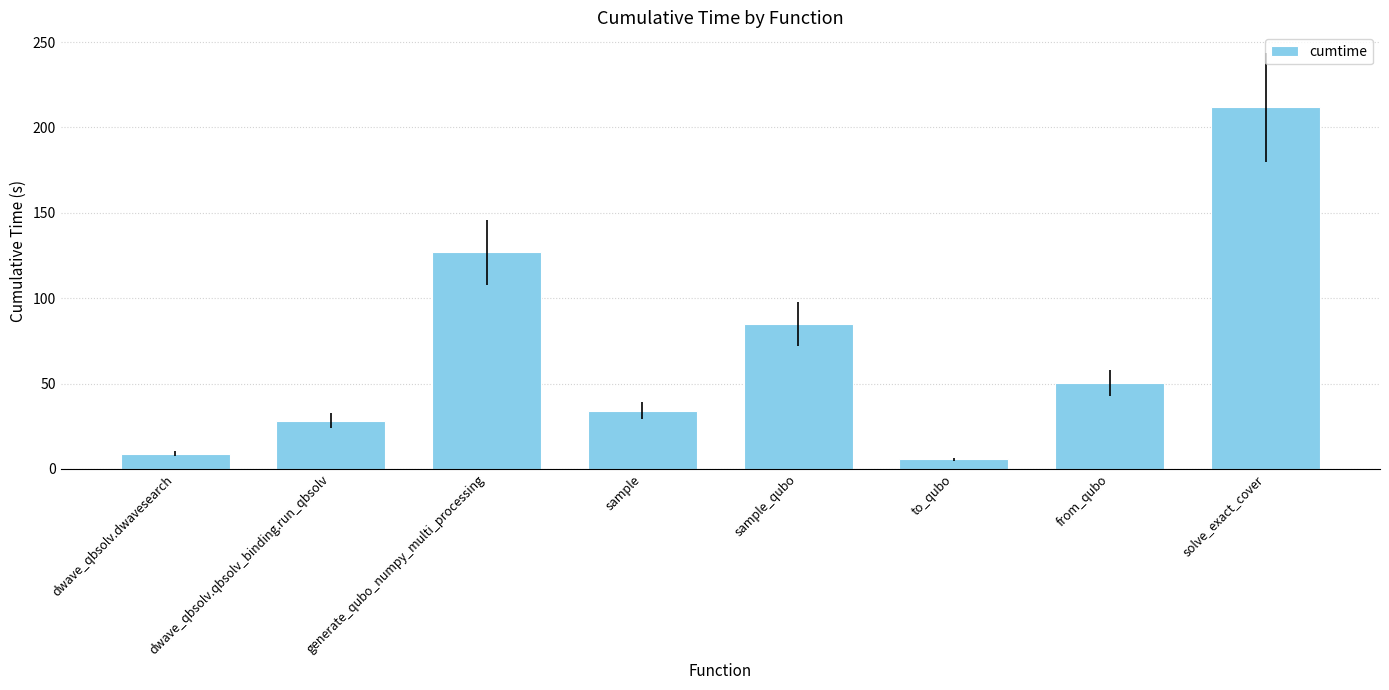

What value does the data have at to_qubo?

5.8